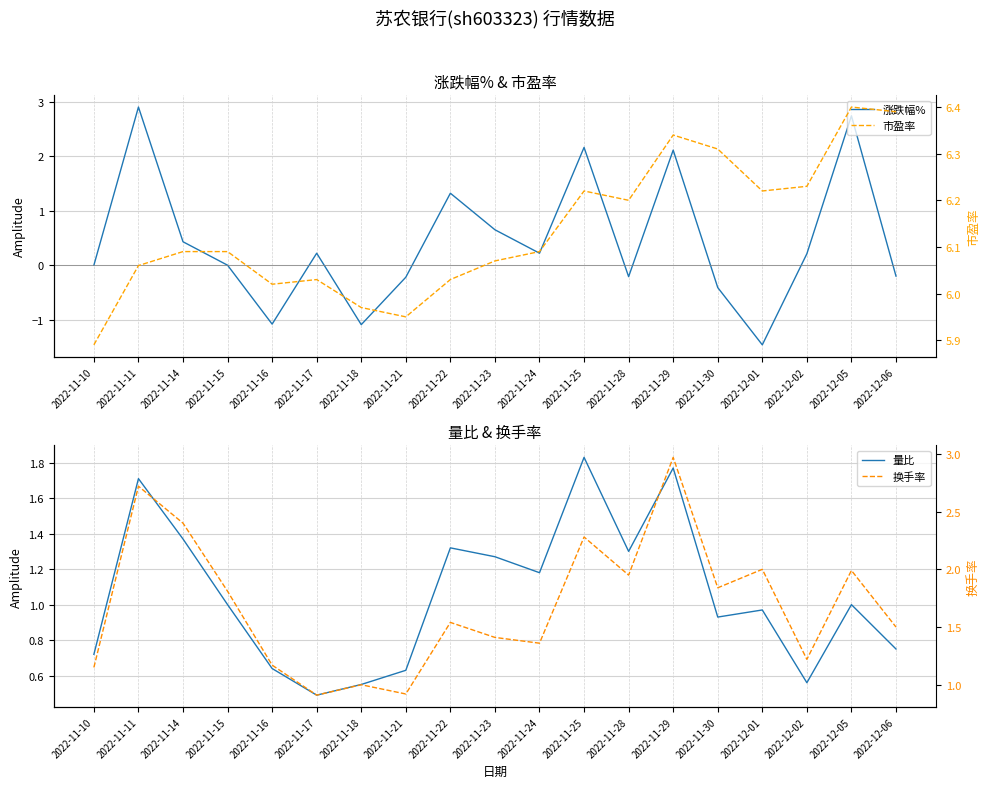

What is the greatest value displayed?

6.4